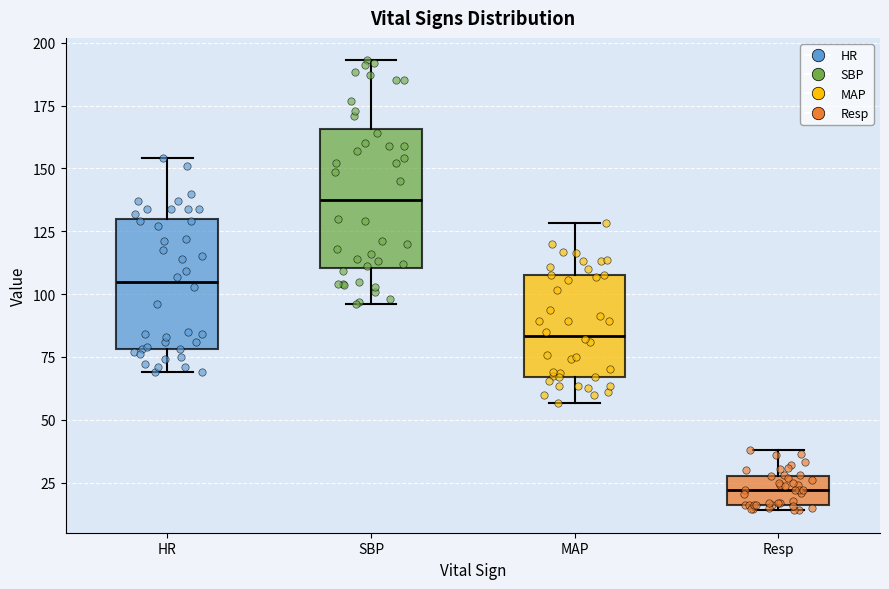

Which box's median line is the lowest?

Resp